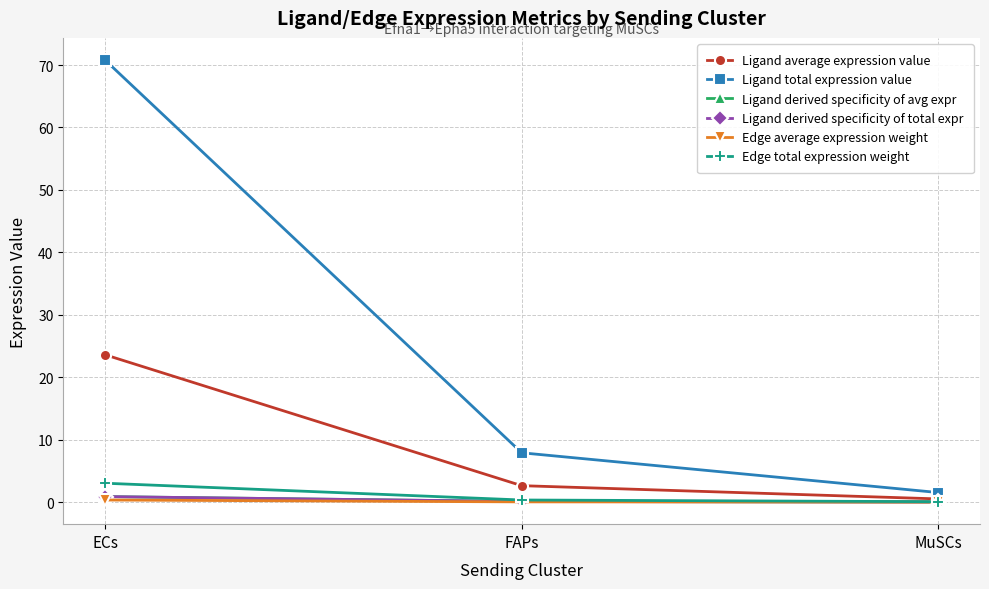

What is the value of the Edge total expression weight point at the 2nd from the left?

0.3